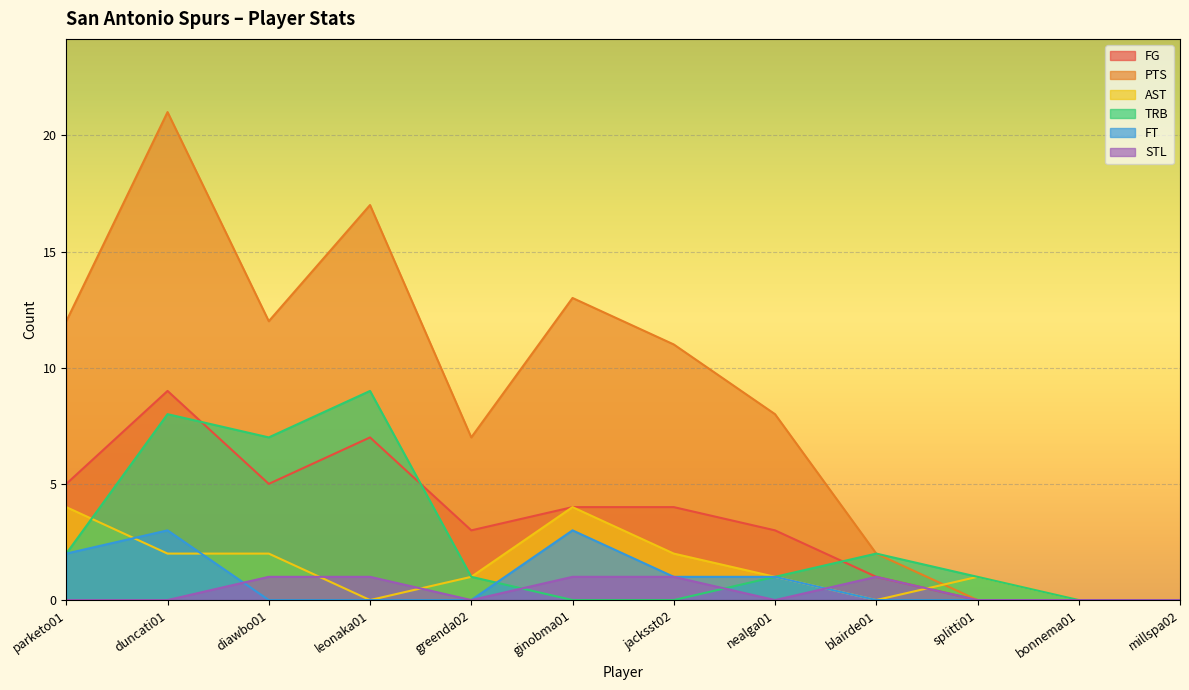

Is it true that FG equals 7 at jacksst02?

False